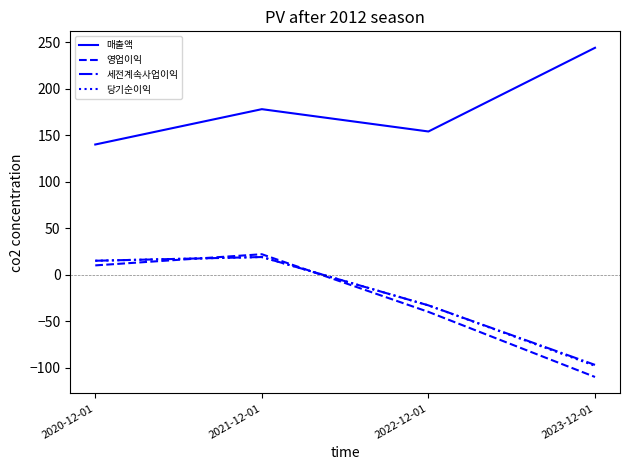

Does the chart have visible grid lines?

No